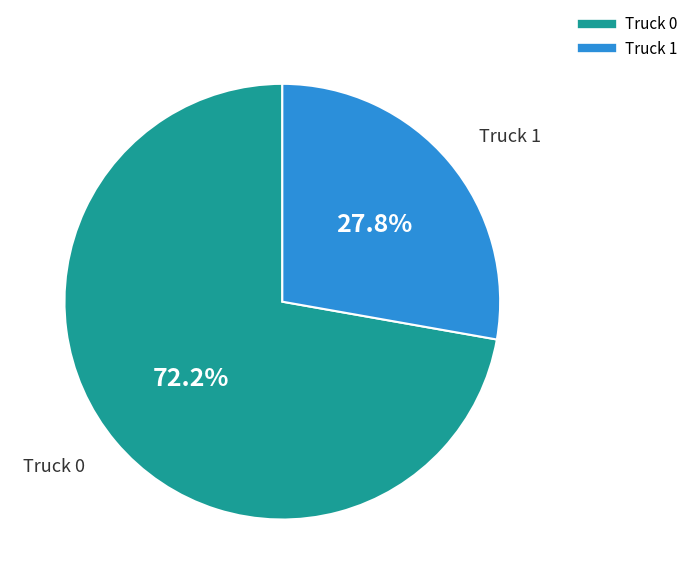

Is Truck 0 the majority of the pie?

Yes